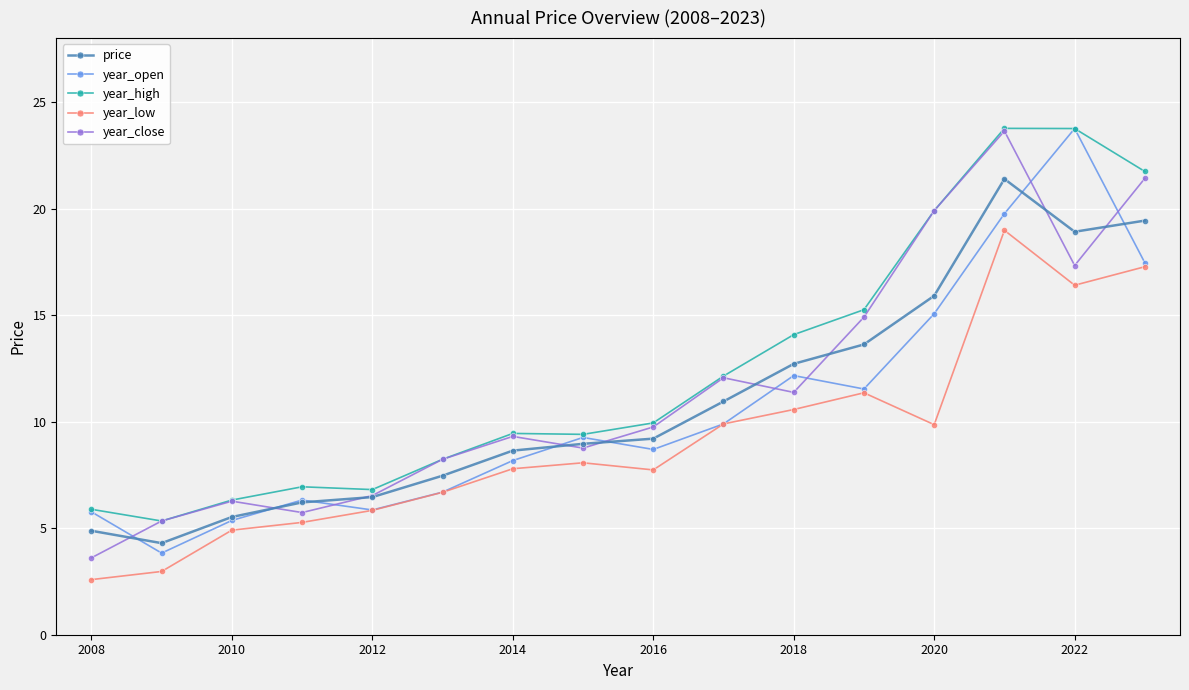

True or false: year_high has more than 1 interior local peaks.

True